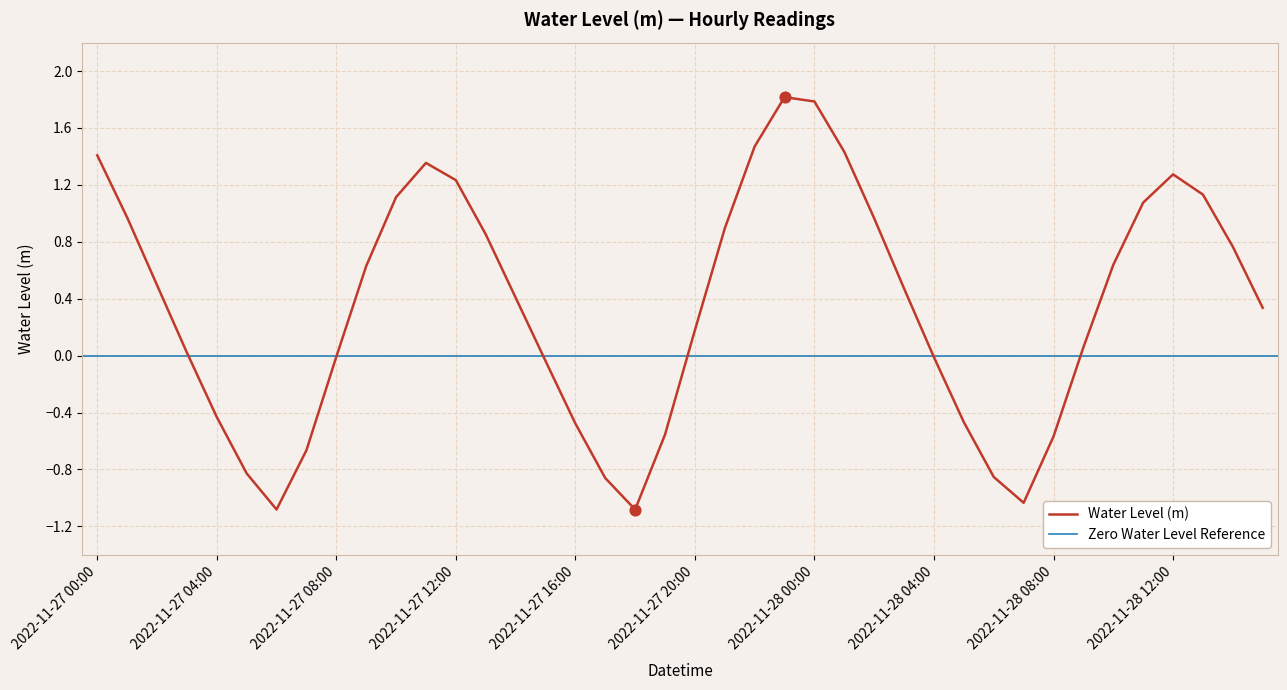

Between 2022-11-28 13:00 and 2022-11-27 22:00, which is larger?

2022-11-27 22:00